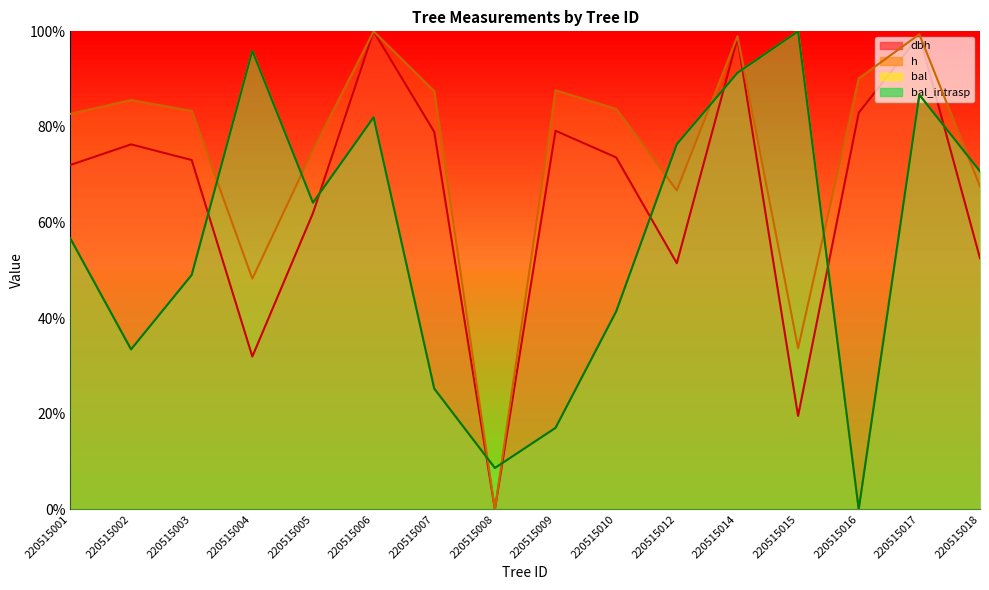

What is the value of the bal point at the 10th from the left?

41.4